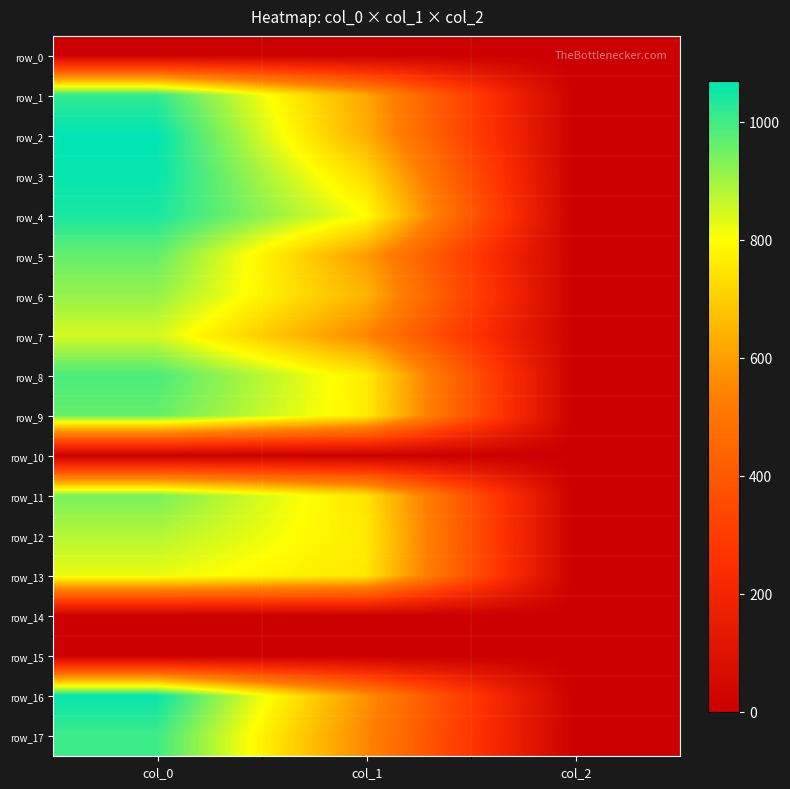

What is the sum of all row_13 values?

1578.0